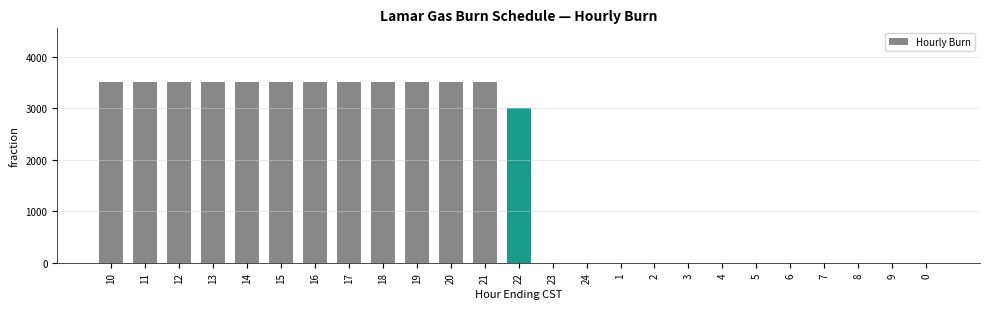

What is the sum of the values at 8 and 12?

3500